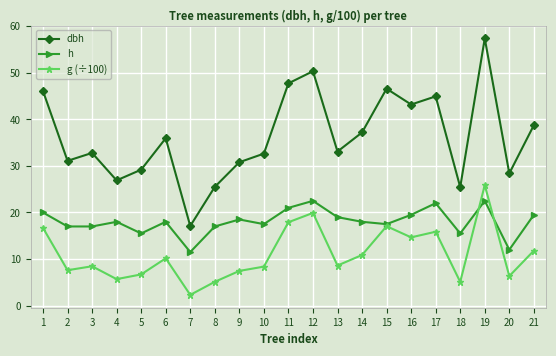

Between 5 and 12, which series saw the biggest shift?

dbh